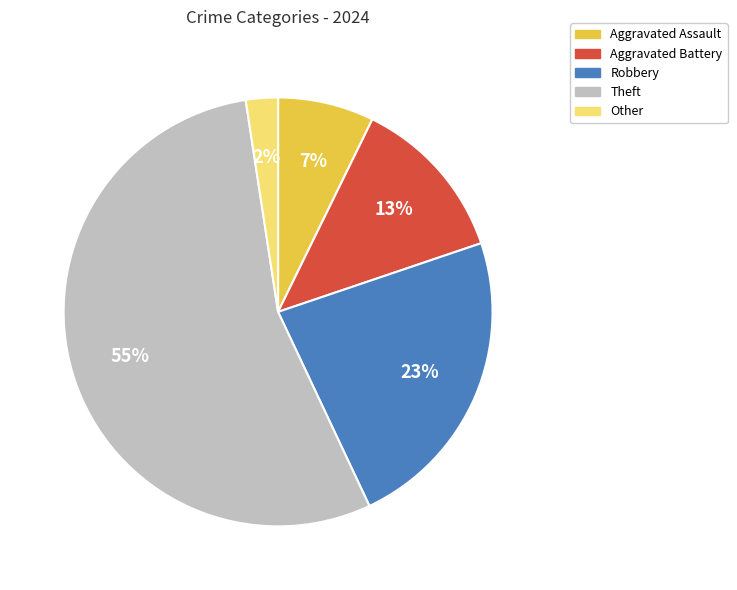

Count the number of slices in the pie.

5